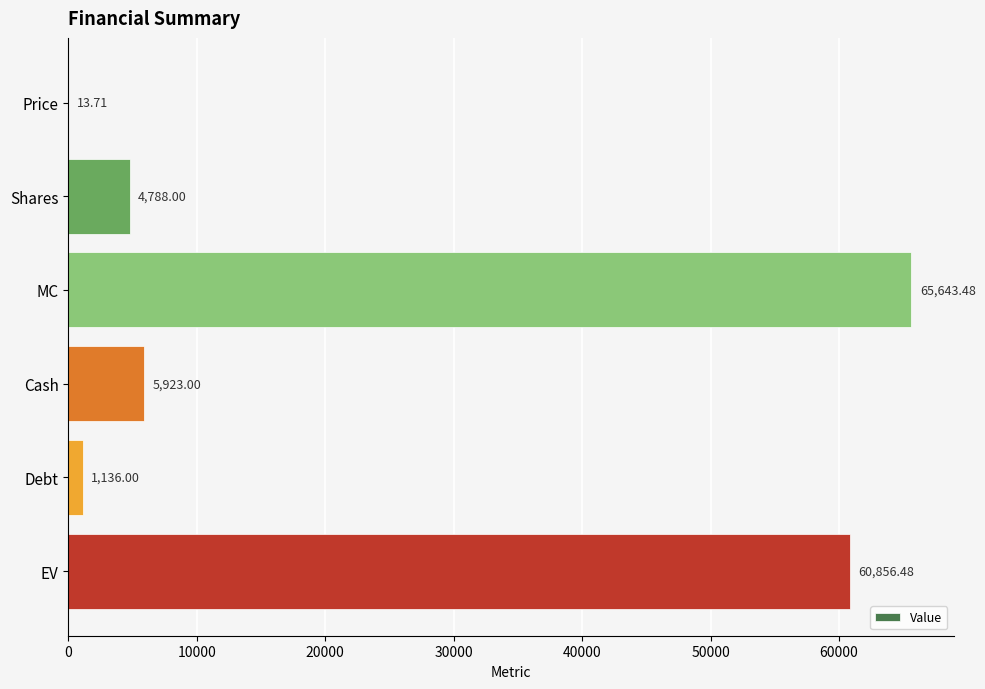

What is the change in value from MC to EV?

-4787.0